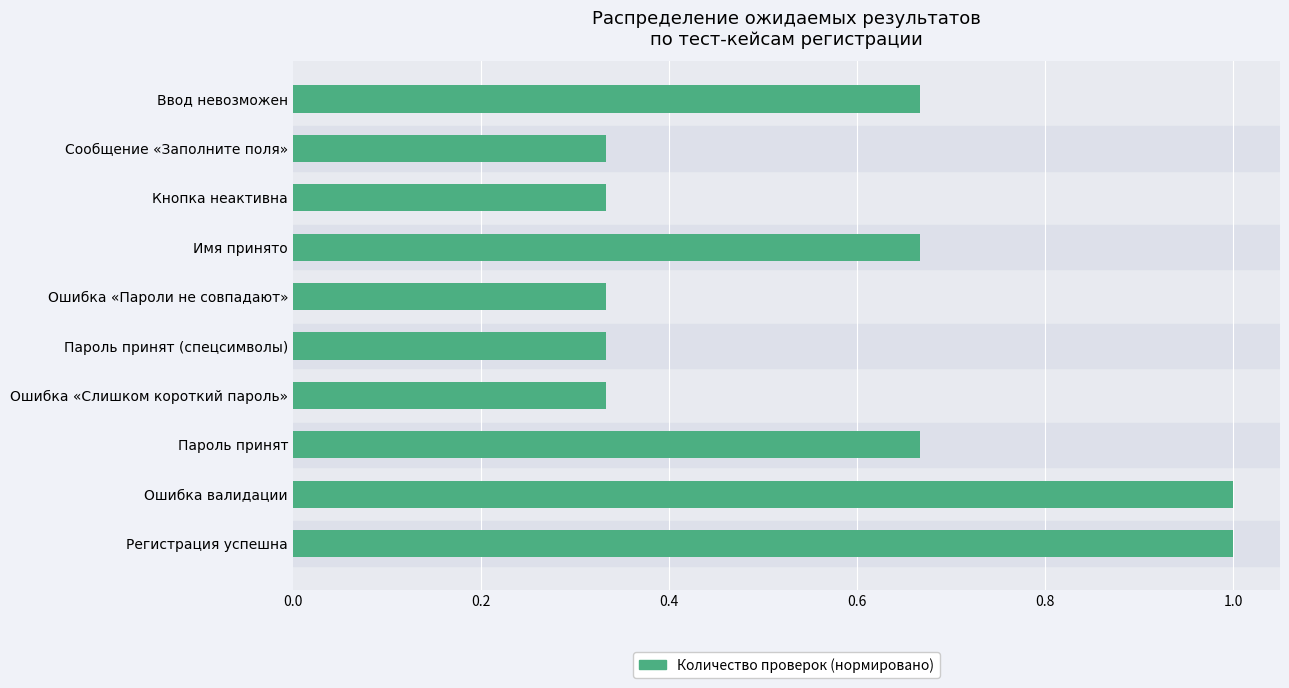

True or false: the data shows 0.2 at Сообщение «Заполните поля».

False